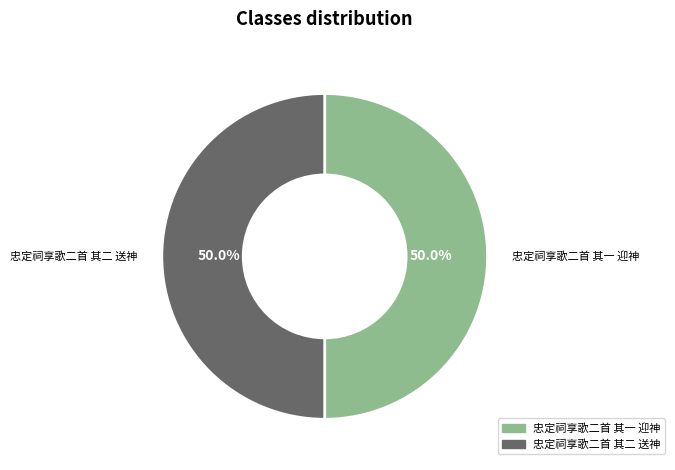

What is the ratio of the value at 忠定祠享歌二首 其一 迎神 to the value at 忠定祠享歌二首 其二 送神?

1.0